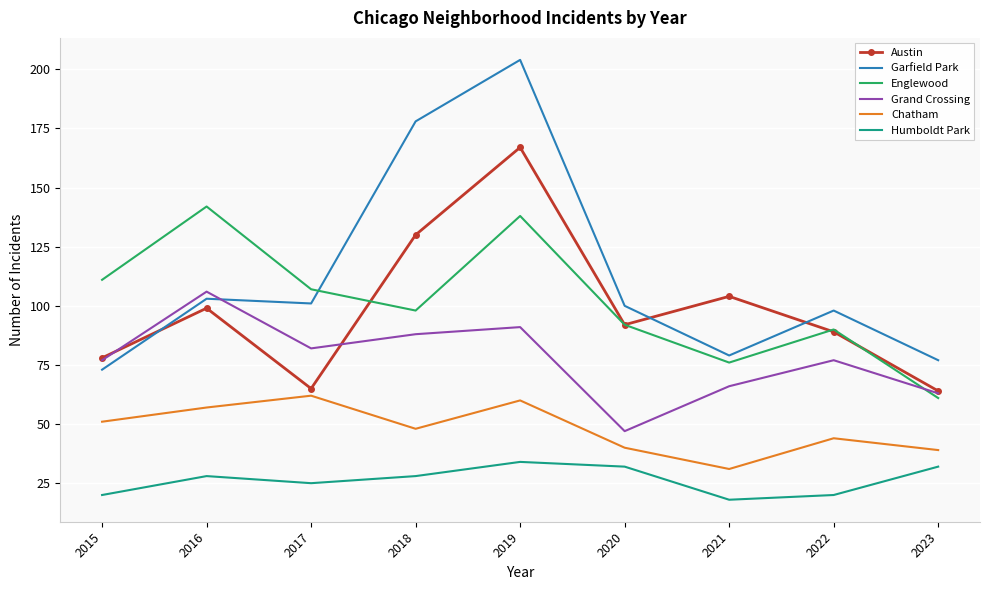

Which category has the highest value in the Chatham series?

2017